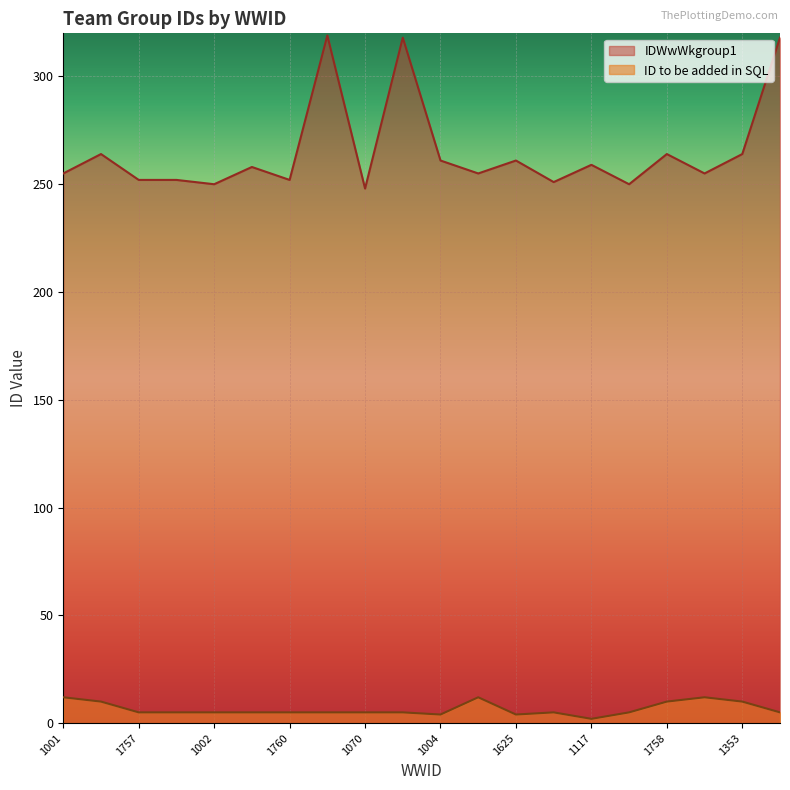

What are all the series names shown in the legend?

IDWwWkgroup1, ID to be added in SQL